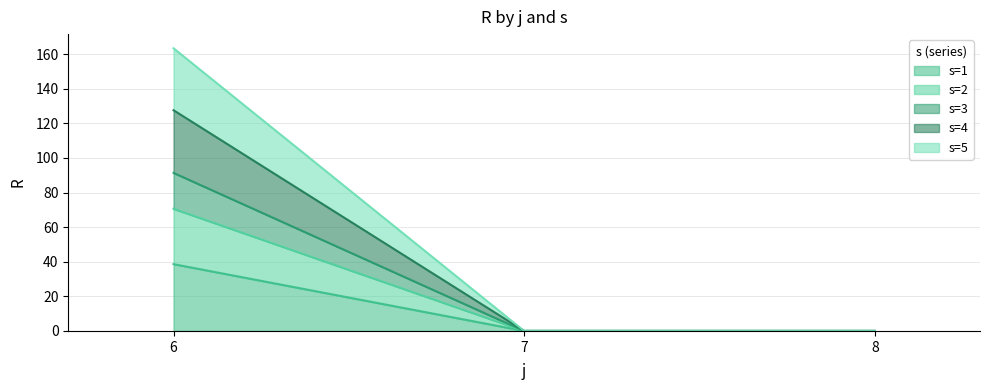

How many categories are shown in the chart?

3